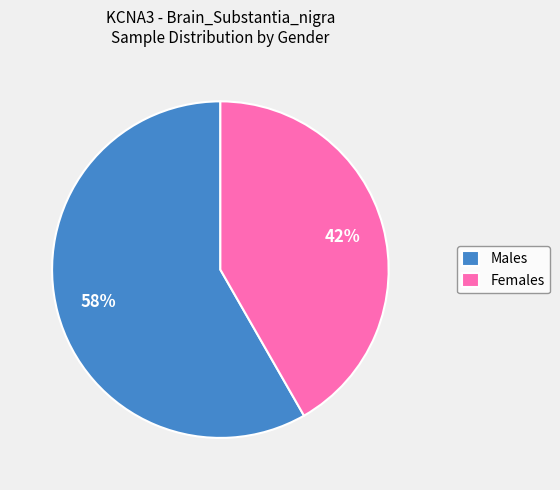

To the nearest percent, what percentage of the pie is Females?

42%